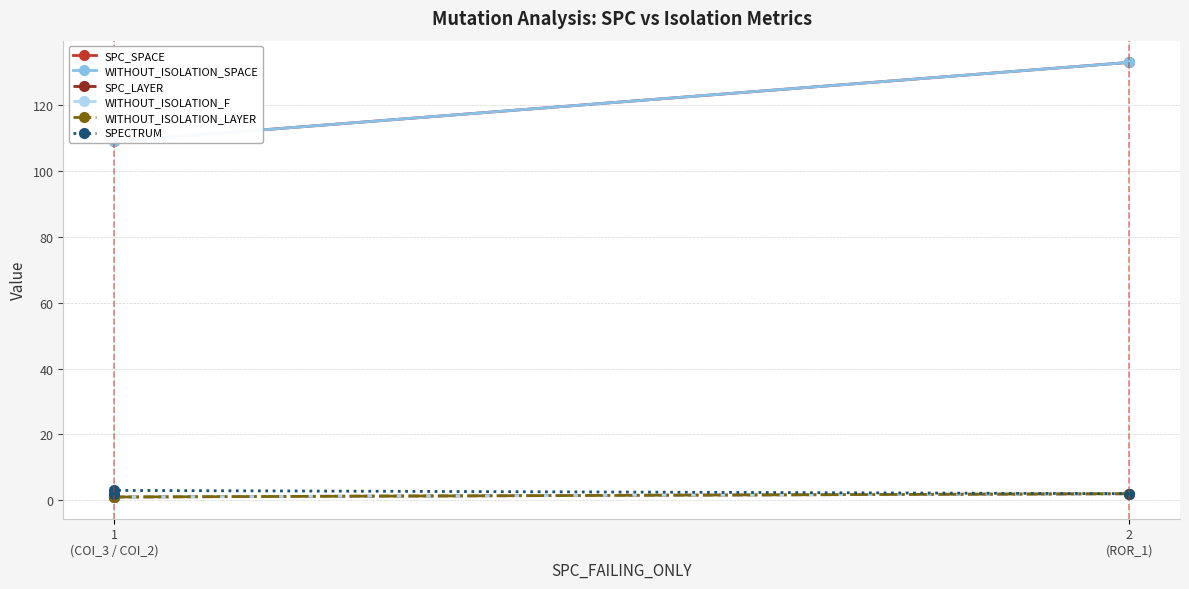

What is the difference between the maximum and second lowest values in the WITHOUT_ISOLATION_LAYER series?

1